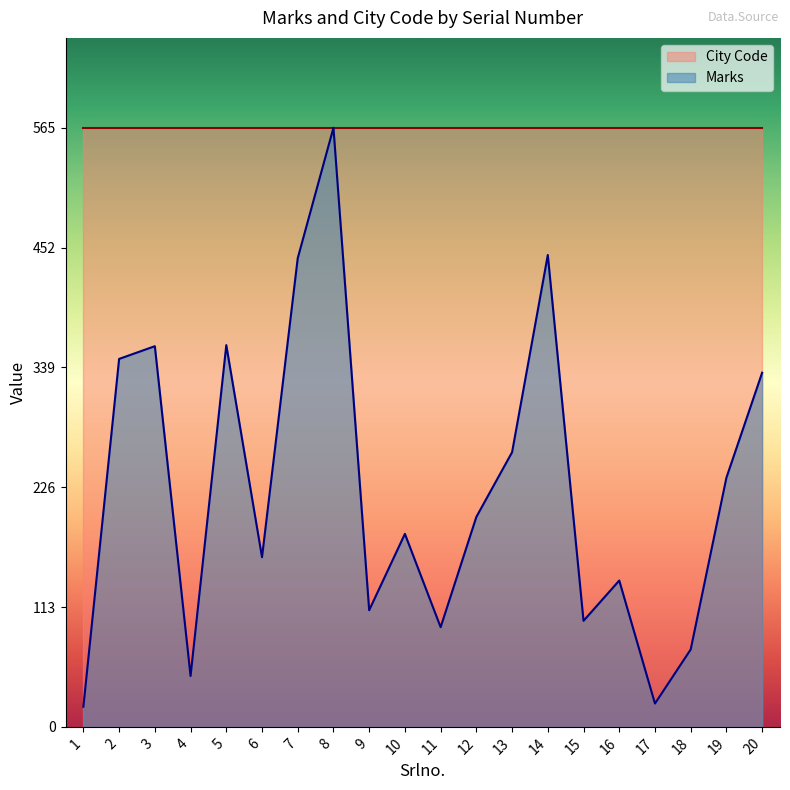

Where is the first local maximum?

3